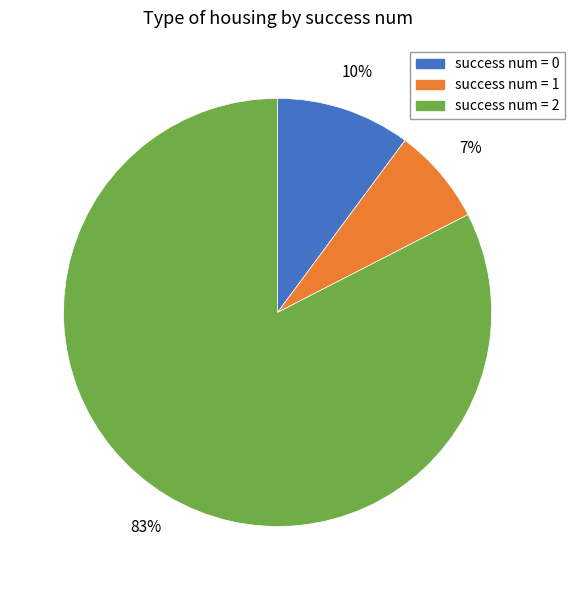

To the nearest percent, what is the average slice percentage?

33%